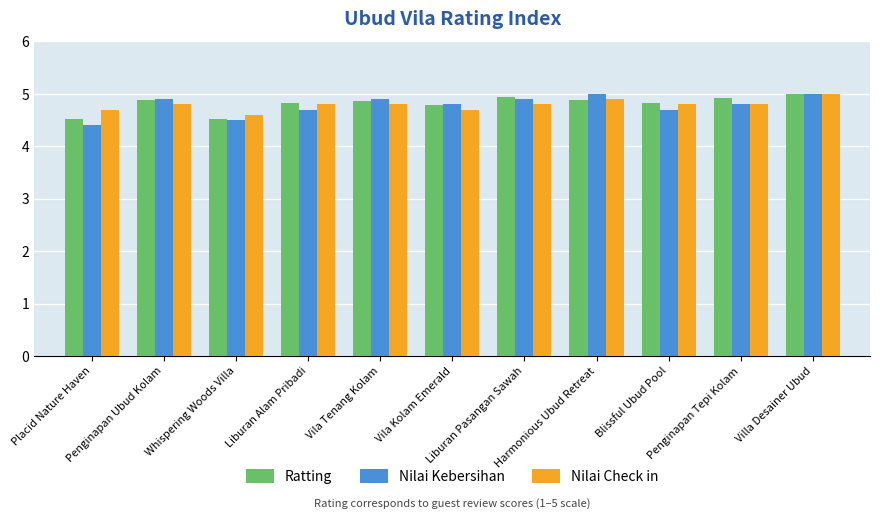

The value of Nilai Check in at Blissful Ubud Pool is 4.8. True or false?

True